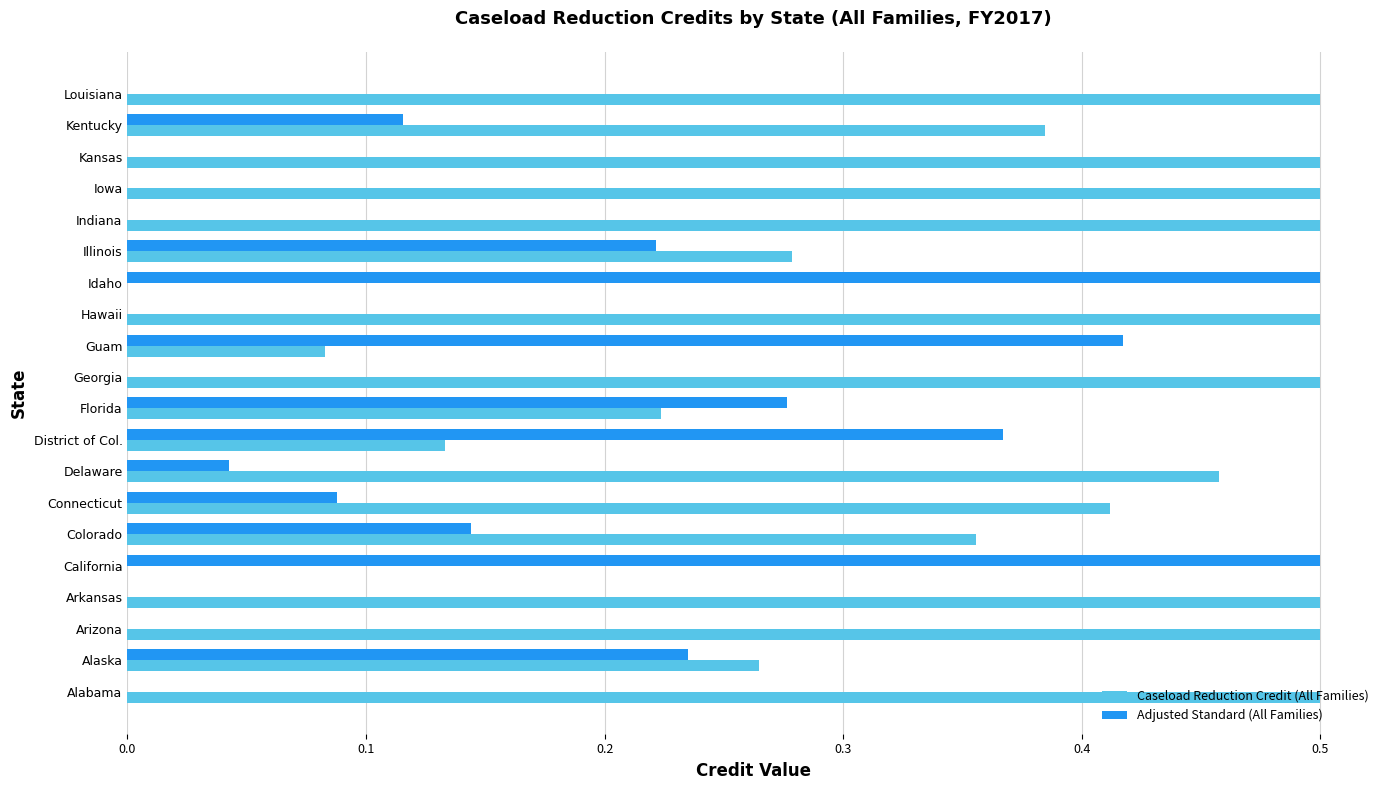

The Caseload Reduction Credit (All Families) series shows 0.5 at Iowa. True or false?

True